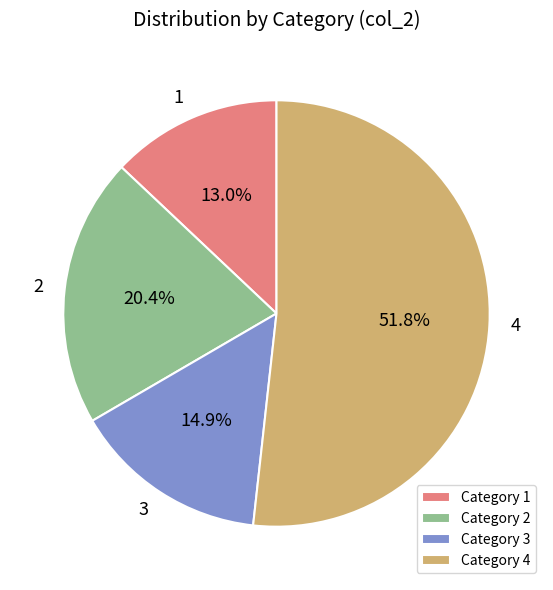

What is the ratio of the value at 3 to the value at 4?

0.3